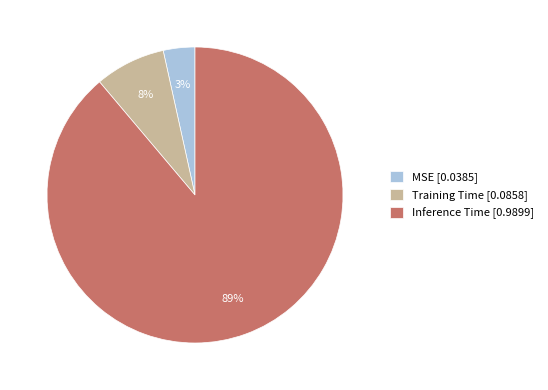

Between Inference Time [0.9899] and Training Time [0.0858], which is larger?

Inference Time [0.9899]